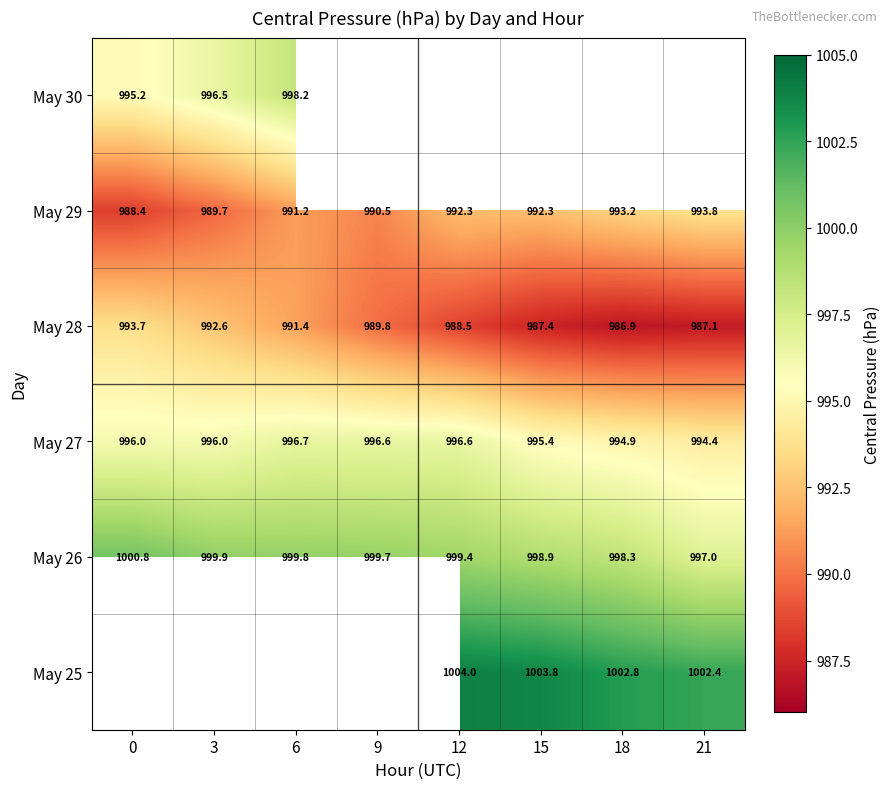

What is the average value of the May 29 series?

991.4